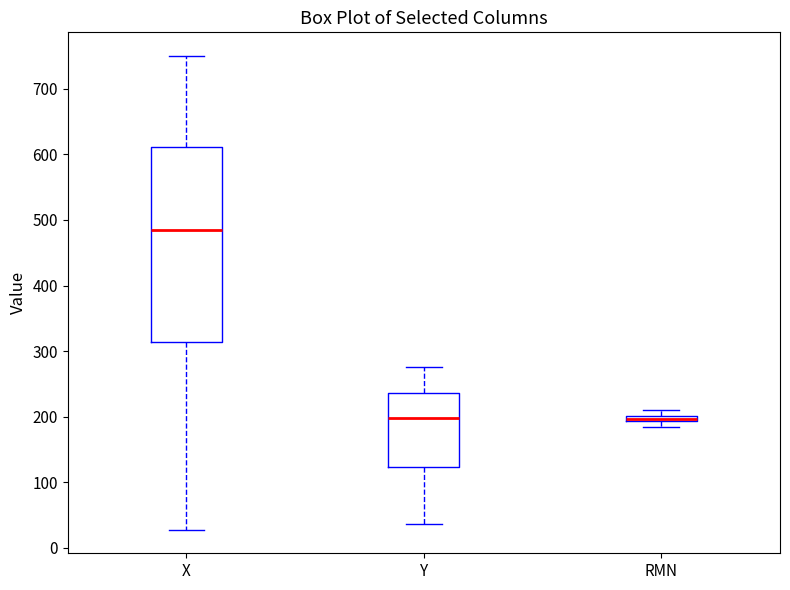

Which box is the tallest, from its lower edge to its upper edge?

X